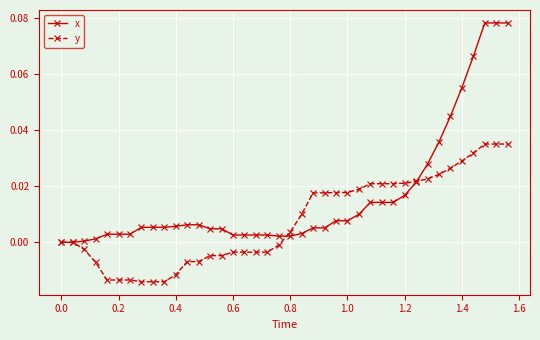

Rank the series by their maximum value, from highest to lowest.

x, y